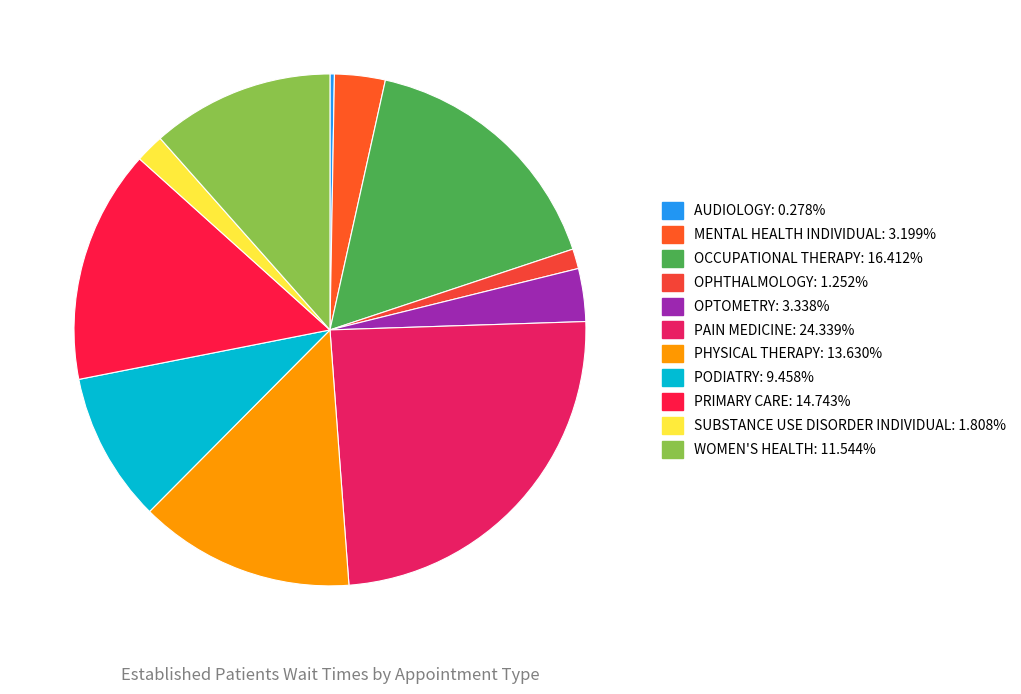

What percentage is the OPHTHALMOLOGY slice, to the nearest percent?

1%